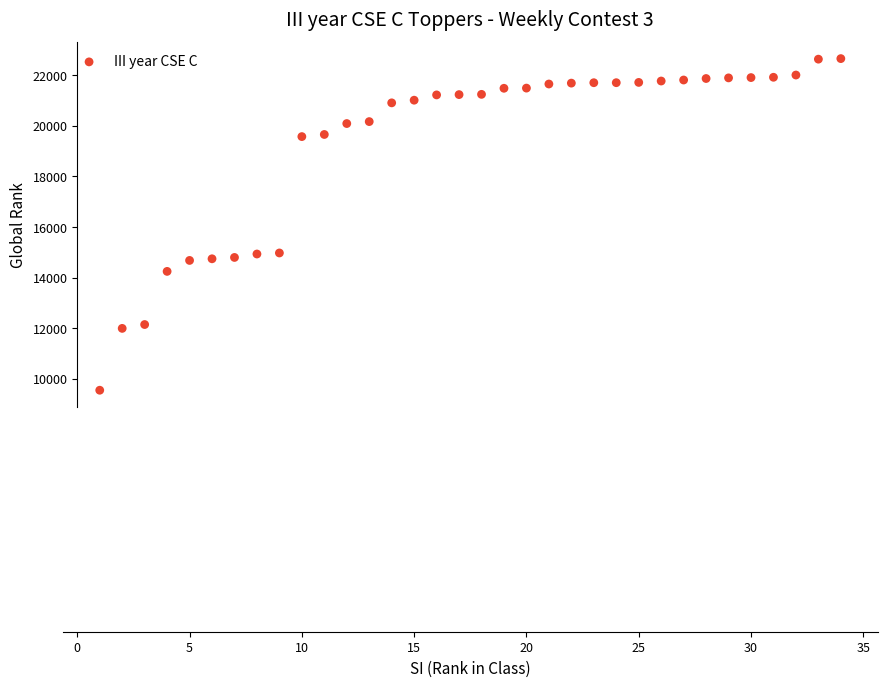

What is the range of X values (max minus min)?

33